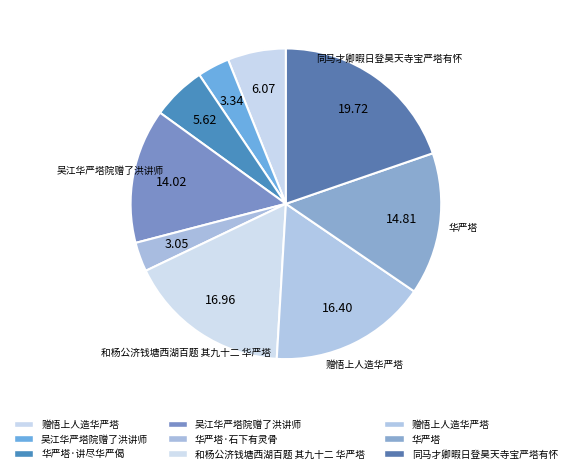

Is there any slice that represents more than half of the pie?

No